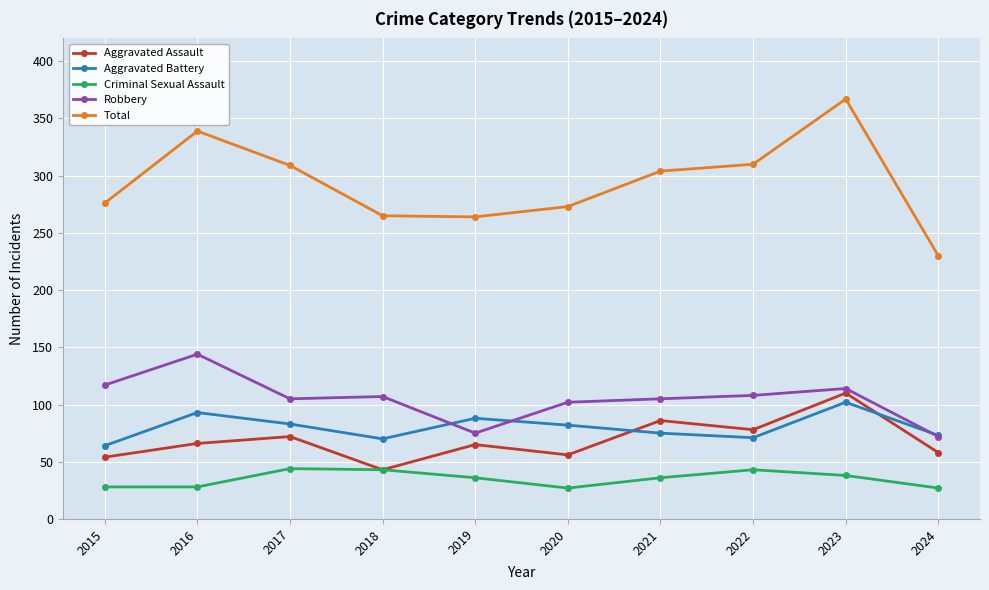

What is the total value across all series at 2019?

528